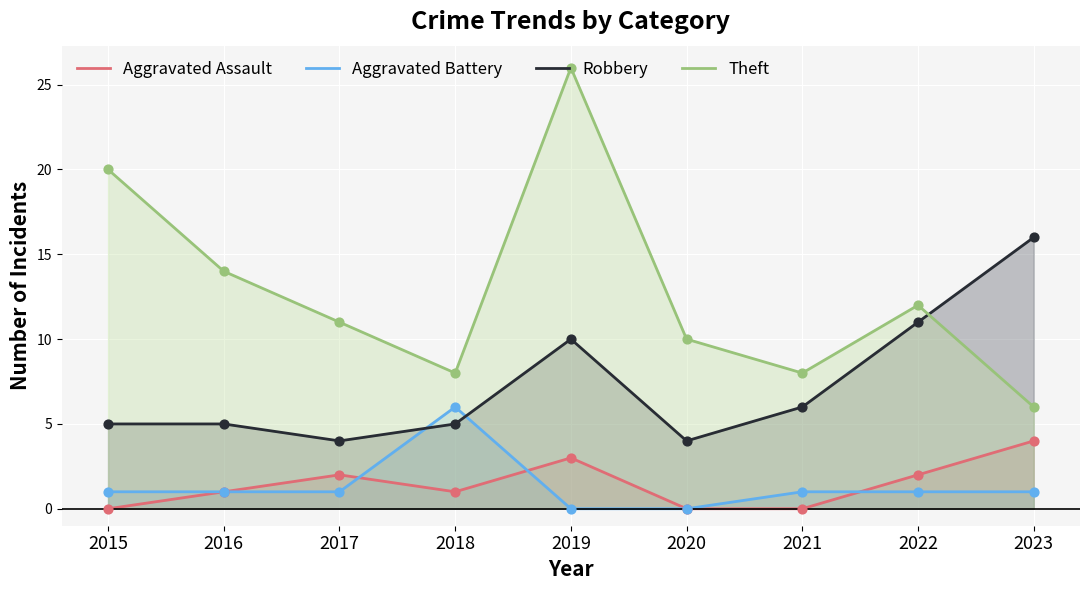

What are all the series names shown in the legend?

Aggravated Assault, Aggravated Battery, Robbery, Theft